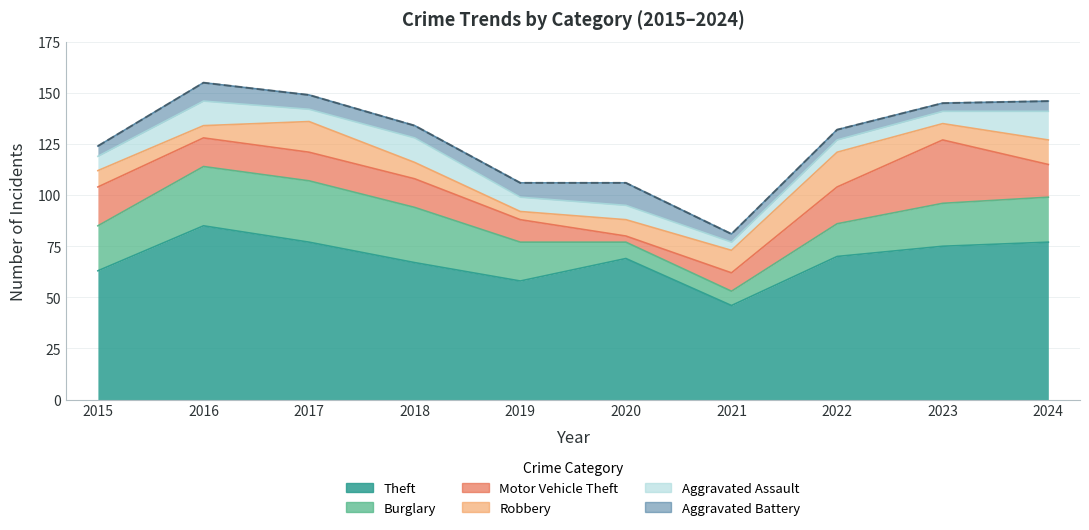

Rank the categories by Theft value from highest to lowest.

2016, 2017, 2024, 2023, 2022, 2020, 2018, 2015, 2019, 2021